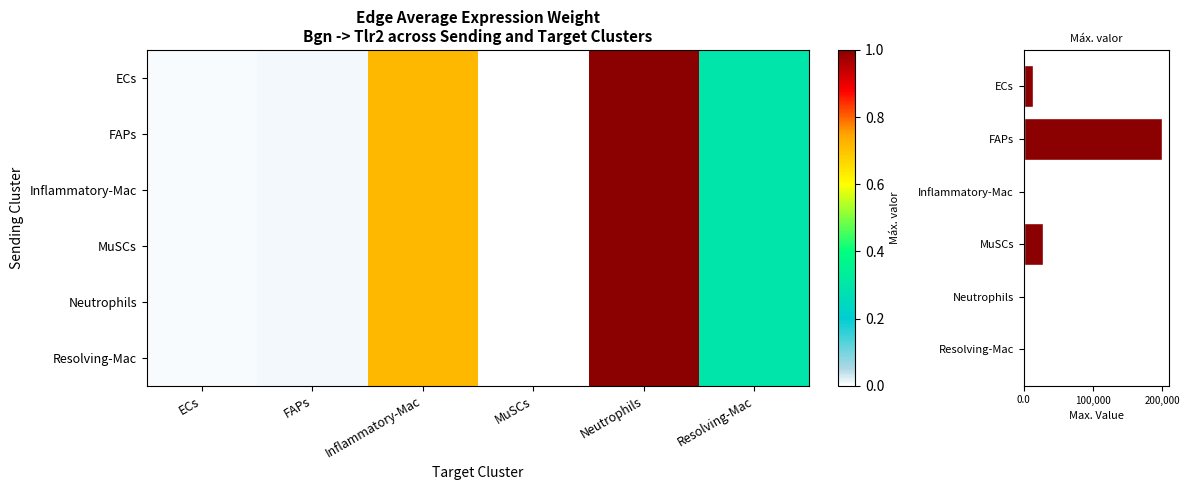

How many series are shown in this chart?

7